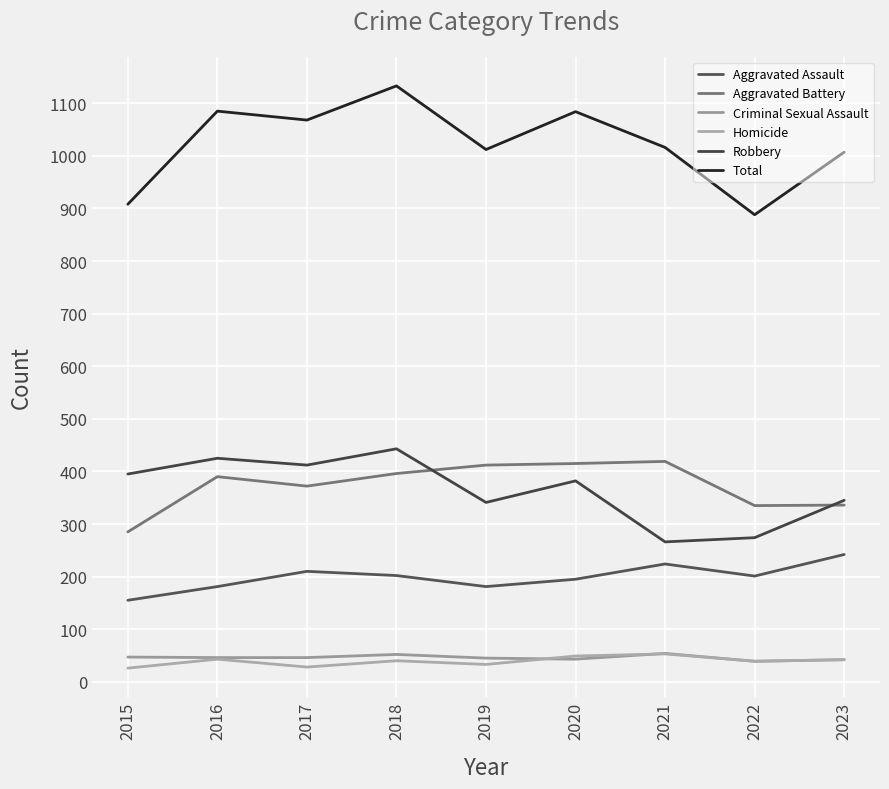

What are all the series names shown in the legend?

Aggravated Assault, Aggravated Battery, Criminal Sexual Assault, Homicide, Robbery, Total